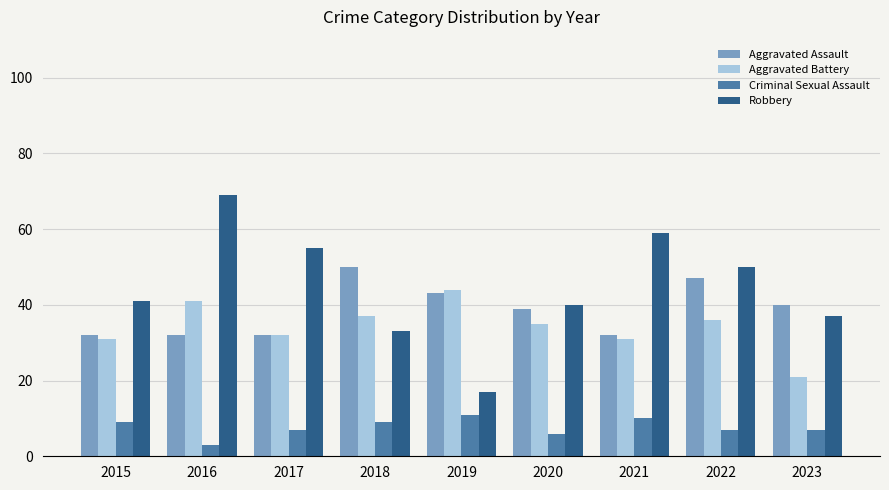

What is the difference between the Criminal Sexual Assault values at 2016 and 2020?

3